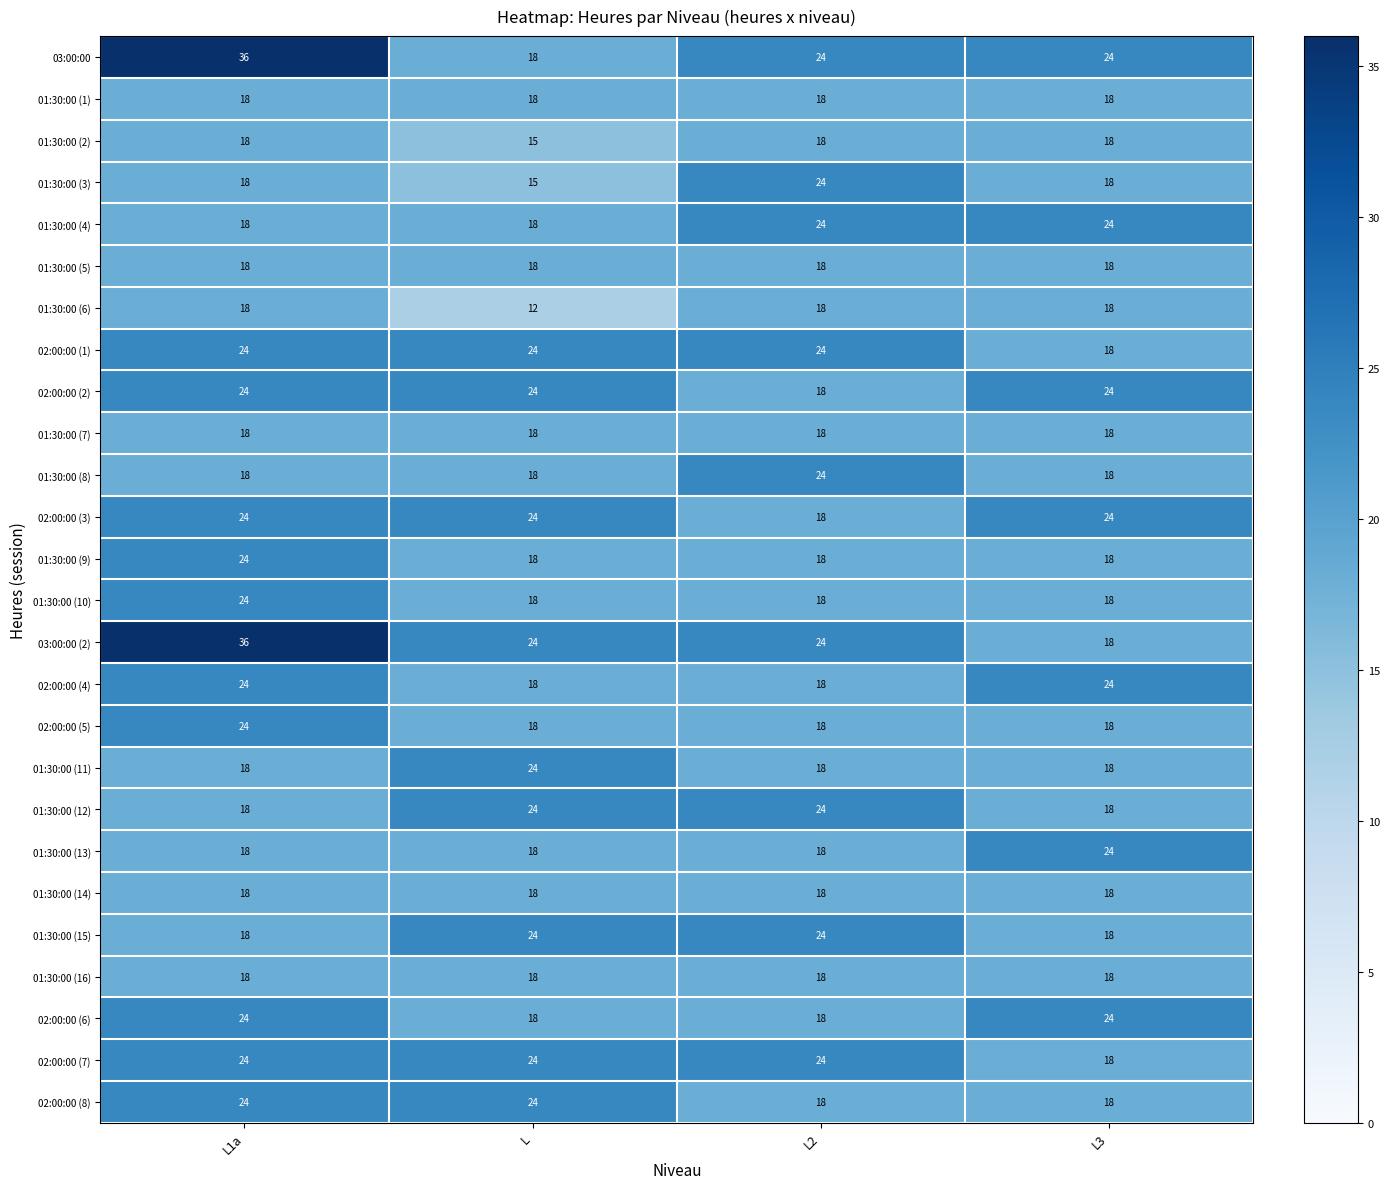

At how many categories does at least one series exceed 22?

4